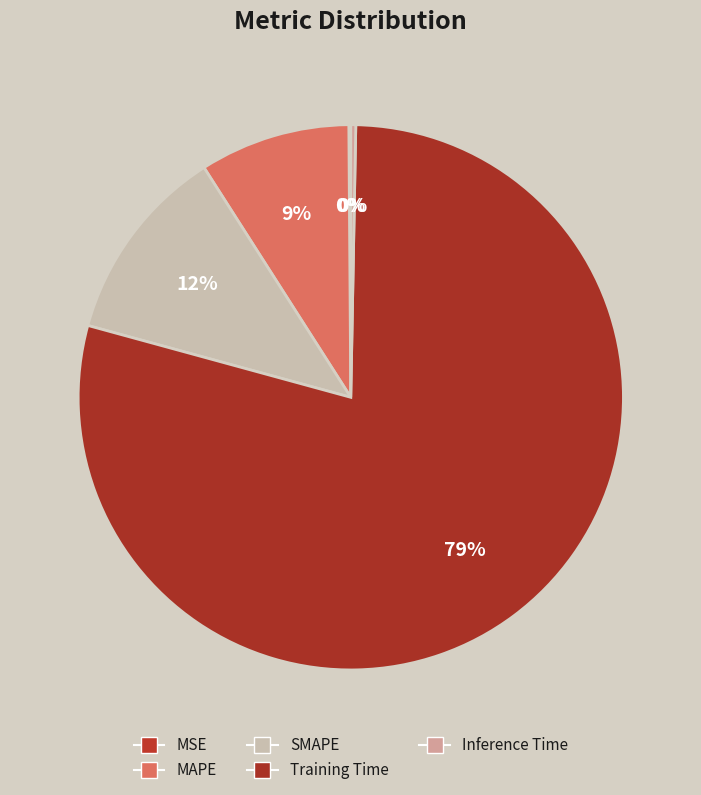

How many slices are in this pie chart?

5